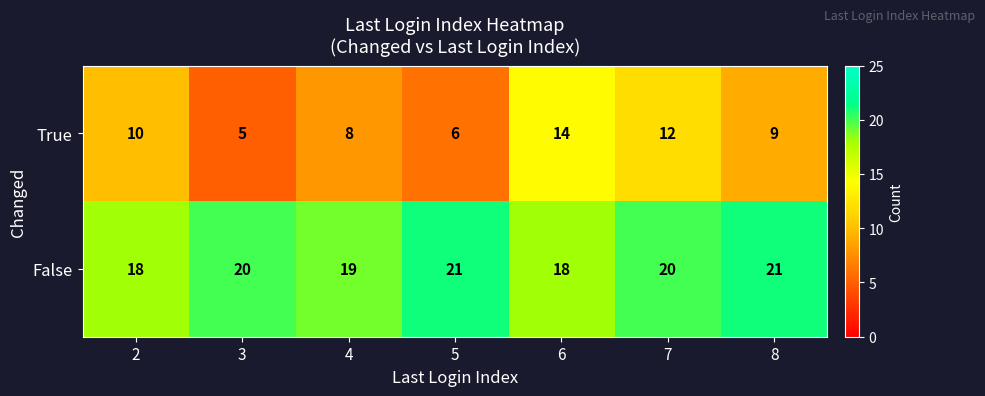

How many categories are shown in the chart?

7